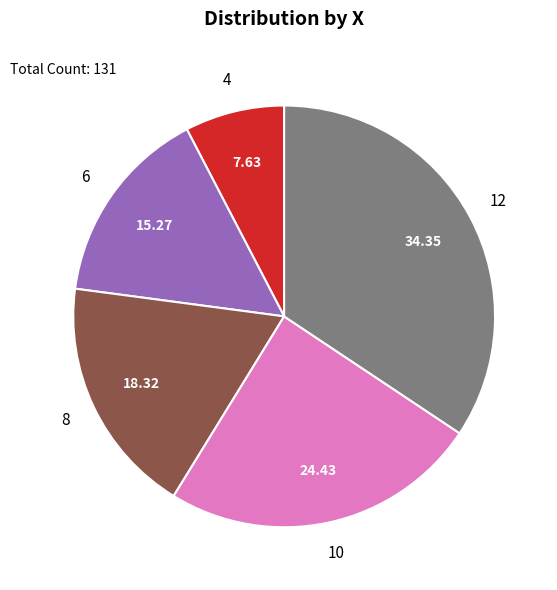

Rank the categories by value from lowest to highest.

4, 6, 8, 10, 12